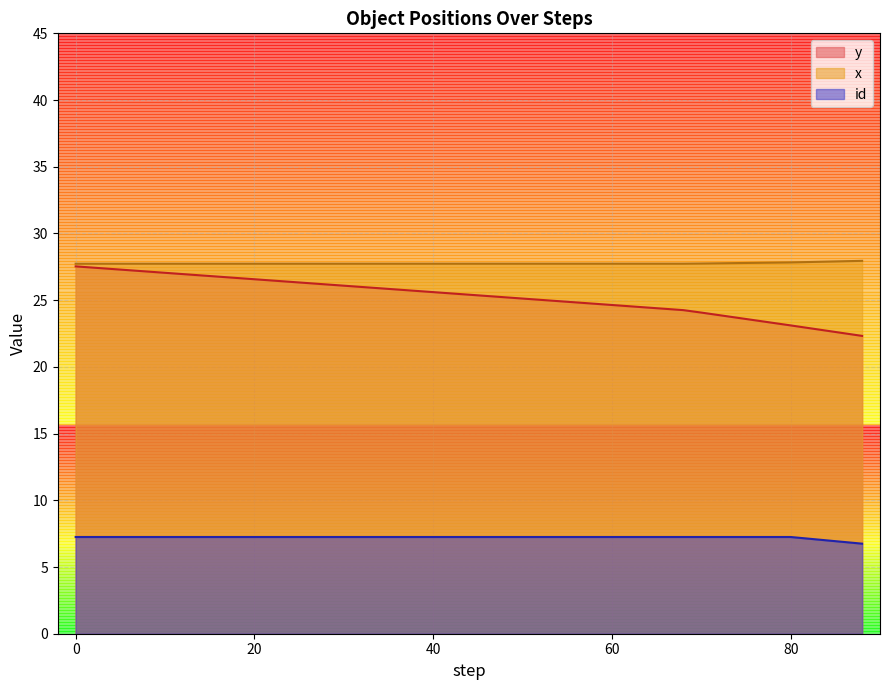

Which series has the largest total across all categories?

x